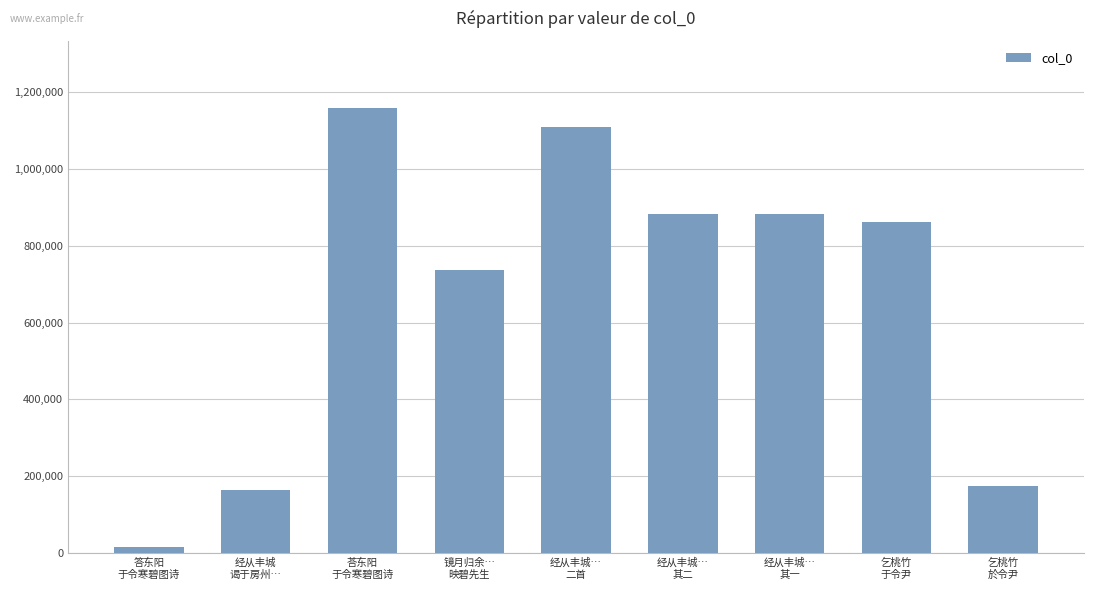

What is the average value?

665004